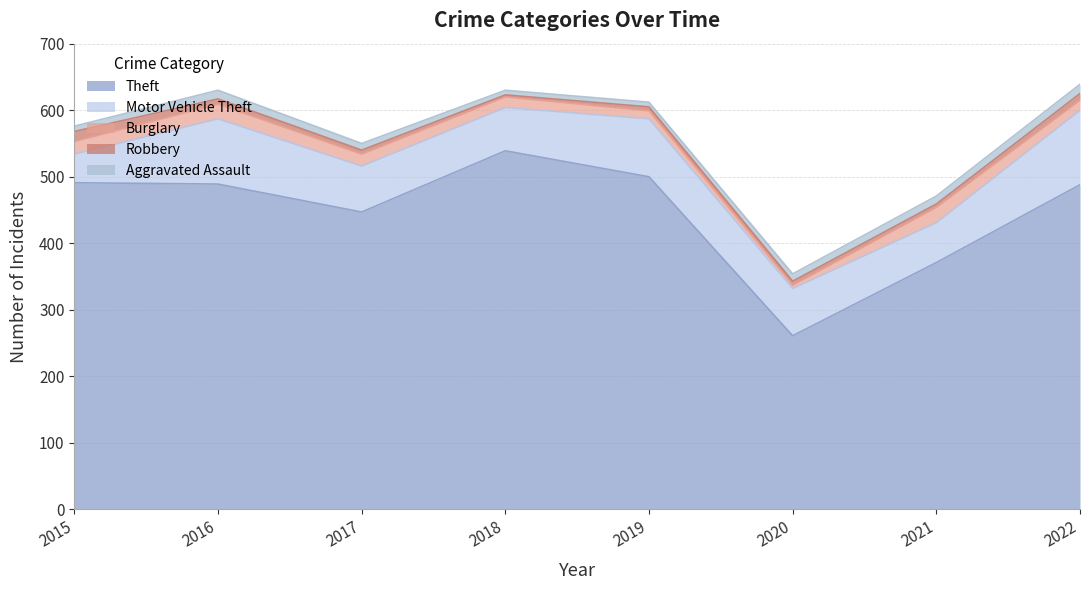

True or false: Burglary has more than 2 points higher than both neighbors.

False